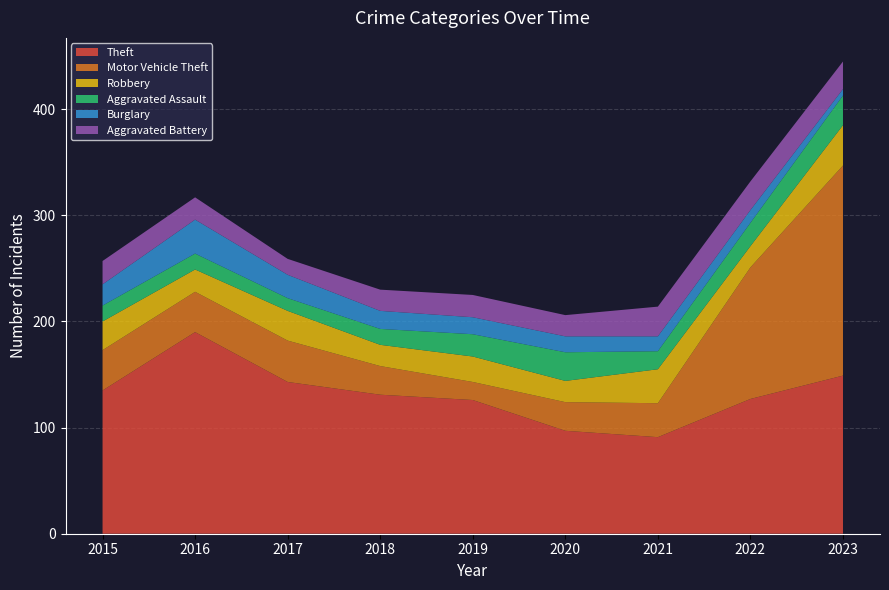

Reading left to right, what are all the values shown in this chart?

Theft: 2015=135	2016=190	2017=143	2018=131	2019=126	2020=97	2021=91	2022=127	2023=149
Motor Vehicle Theft: 2015=38	2016=38	2017=39	2018=27	2019=17	2020=27	2021=32	2022=124	2023=198
Robbery: 2015=27	2016=21	2017=28	2018=20	2019=24	2020=20	2021=32	2022=20	2023=38
Aggravated Assault: 2015=15	2016=15	2017=12	2018=15	2019=21	2020=27	2021=17	2022=22	2023=28
Burglary: 2015=20	2016=32	2017=22	2018=17	2019=16	2020=15	2021=14	2022=12	2023=6
Aggravated Battery: 2015=22	2016=21	2017=15	2018=20	2019=21	2020=20	2021=28	2022=27	2023=26